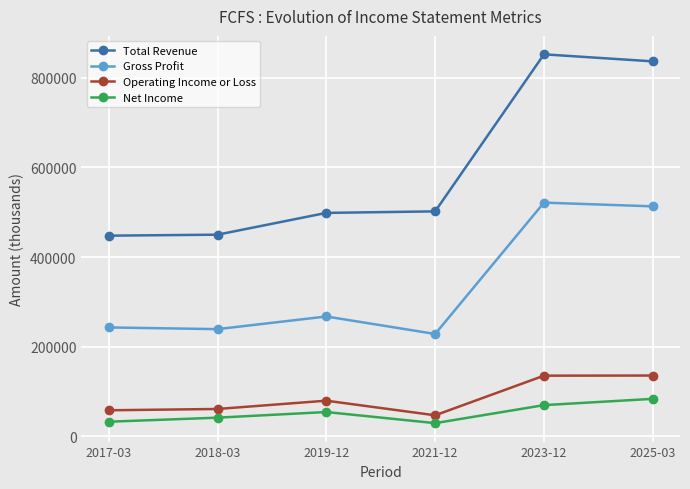

Does the chart display data point markers on the line(s)?

Yes